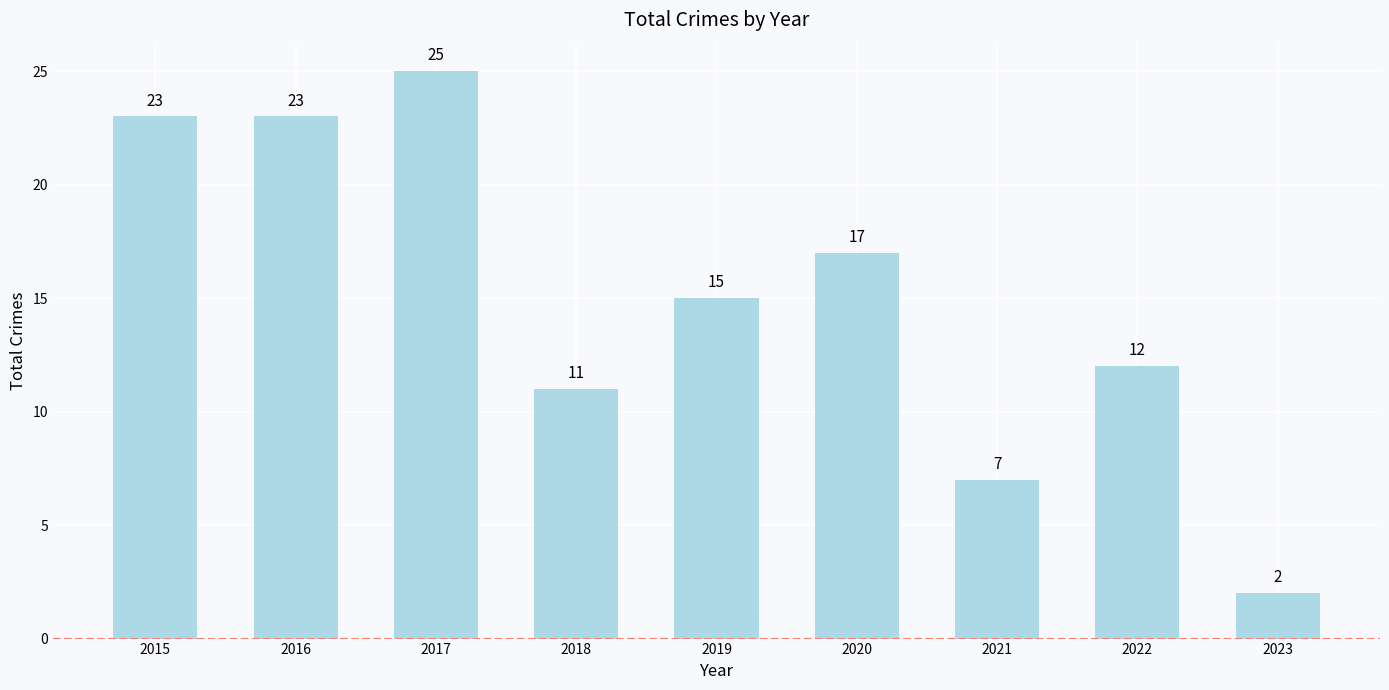

What is the value of the 3rd bar from the left?

25